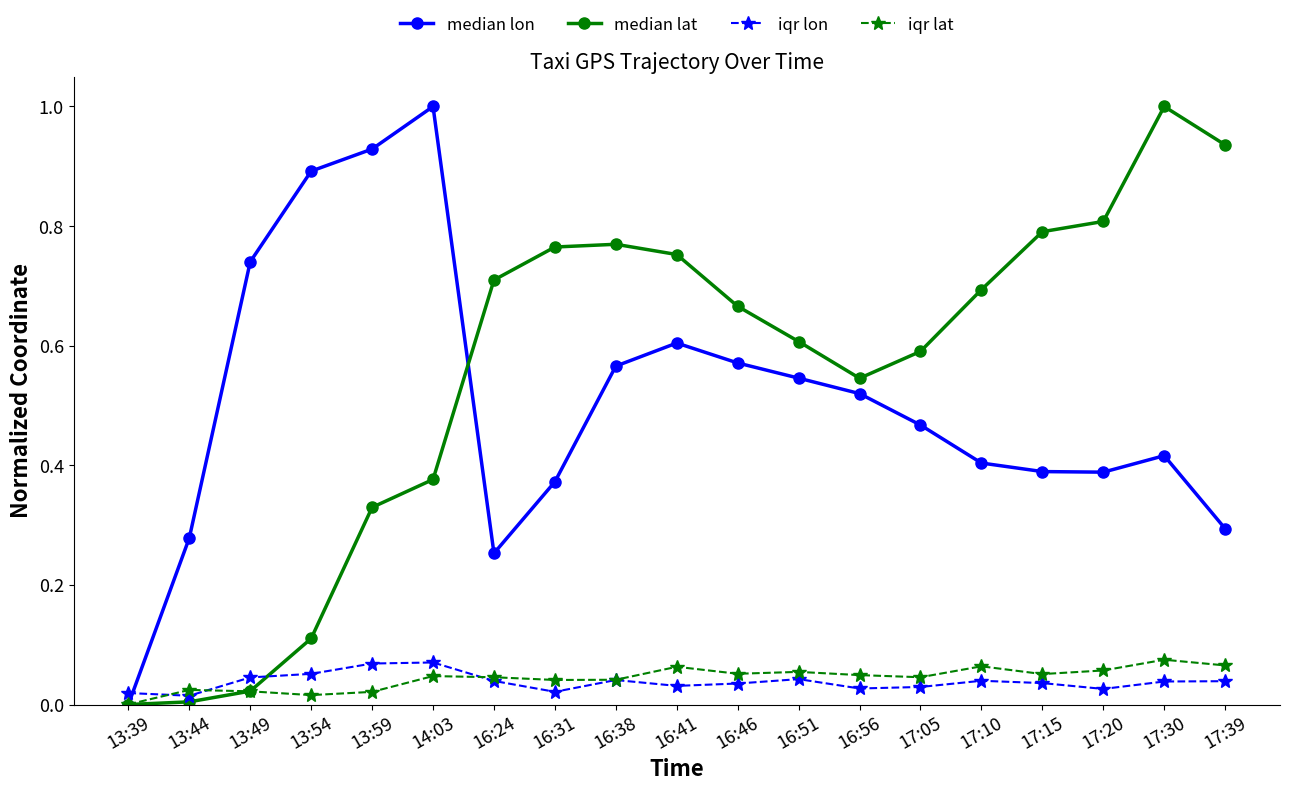

What is the total value across all series at 14:03?

1.5